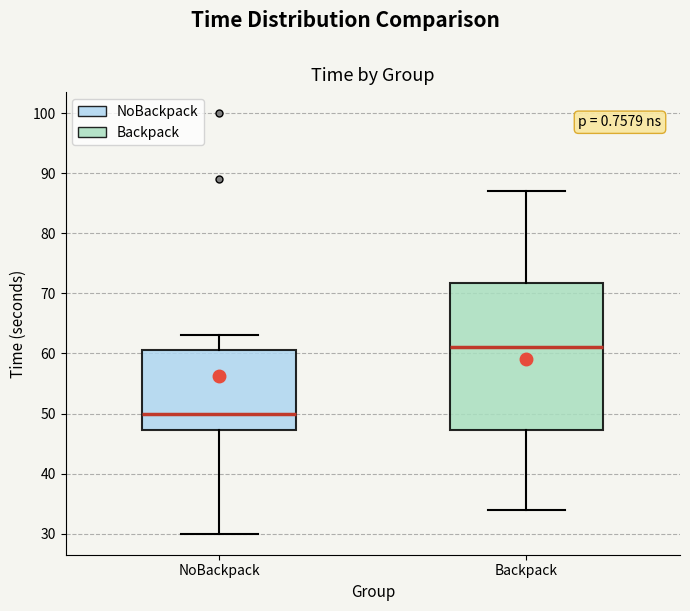

Reading left to right, read every box against the y-axis: the position of its median line, the range the box covers, and the ends of its whiskers. The values are not printed on the chart, so give them approximately, as read against the axis.

NoBackpack: median 50, box 47 to 61, whiskers 30 to 63
Backpack: median 61, box 47 to 72, whiskers 34 to 87